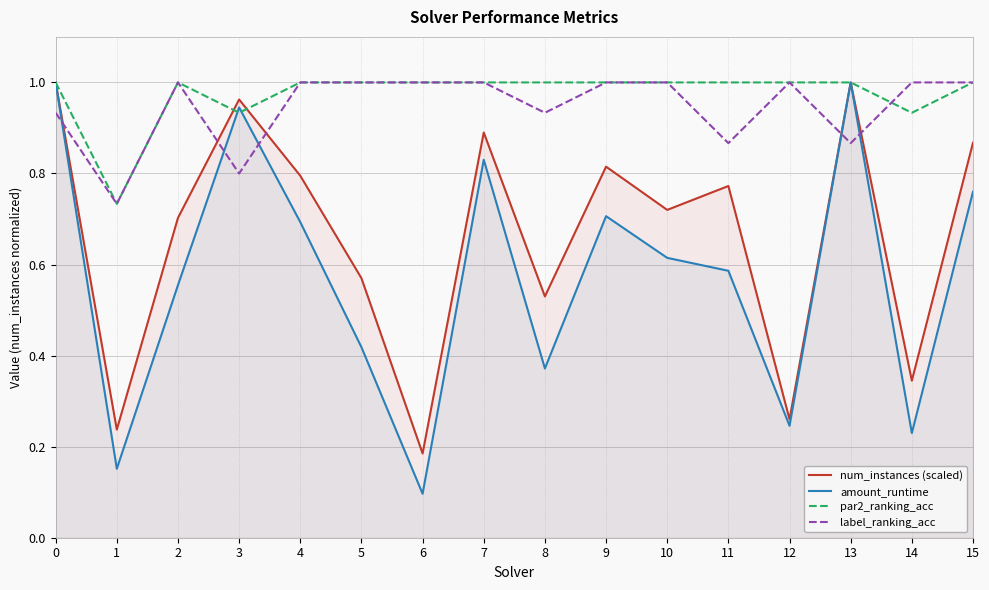

True or false: num_instances (scaled) has a value of 1.0 at 0.

True